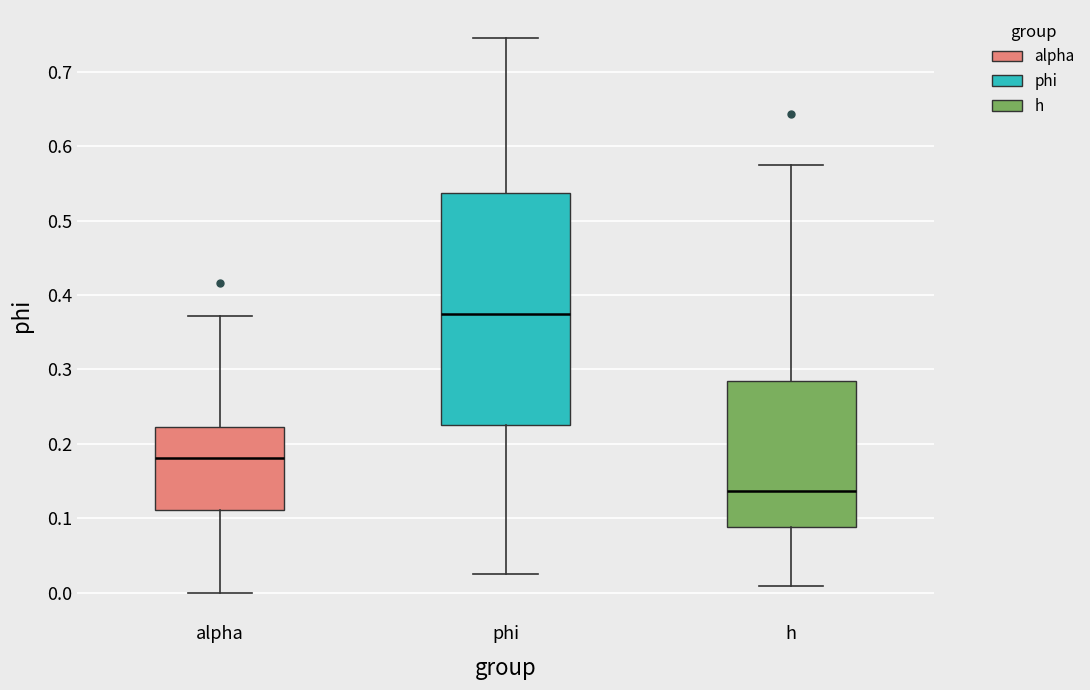

Reading left to right, read every box against the y-axis: the position of its median line, the range the box covers, and the ends of its whiskers. The values are not printed on the chart, so give them approximately, as read against the axis.

alpha: median 0.18, box 0.11 to 0.22, whiskers 0.00 to 0.37
phi: median 0.37, box 0.23 to 0.54, whiskers 0.02 to 0.75
h: median 0.14, box 0.09 to 0.28, whiskers 0.01 to 0.57